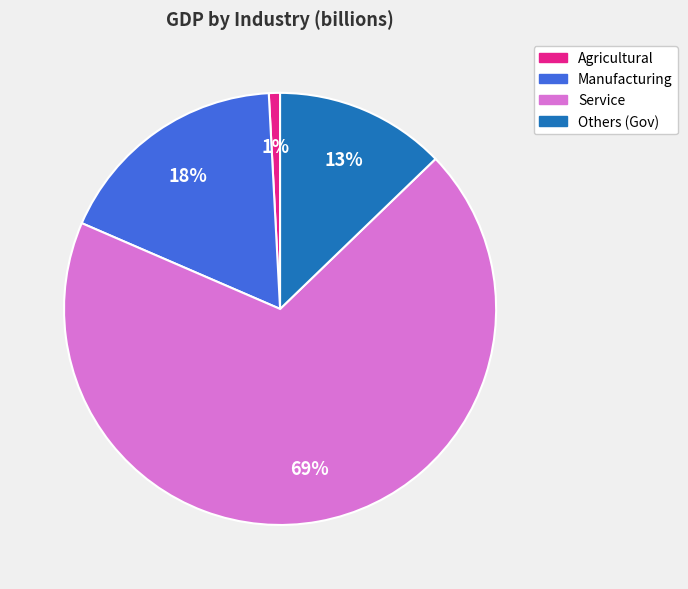

Rank the categories by value from highest to lowest.

Service, Manufacturing, Others (Gov), Agricultural